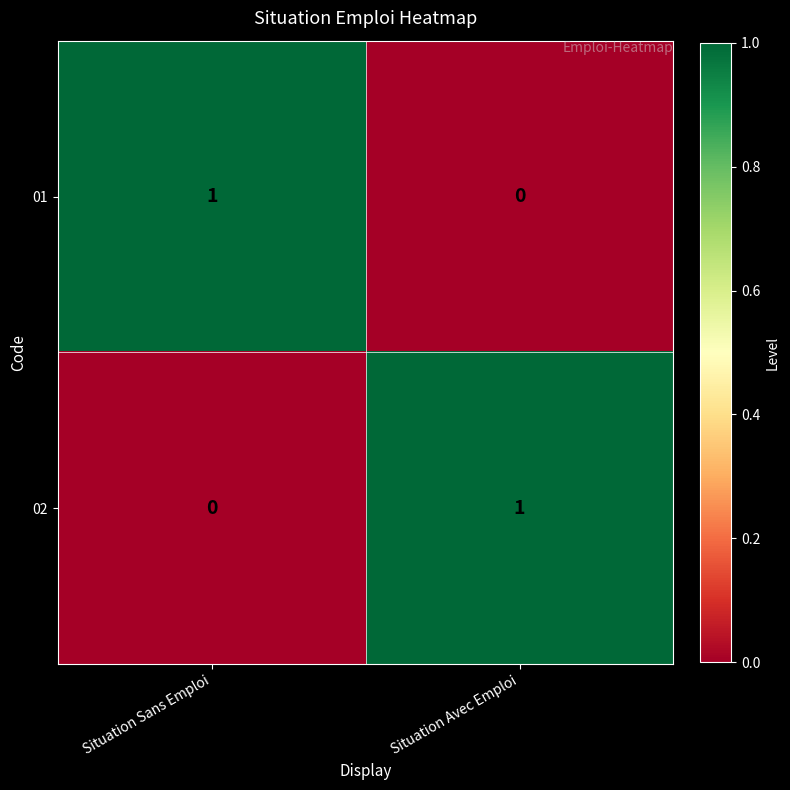

Count the number of data series in this chart.

2